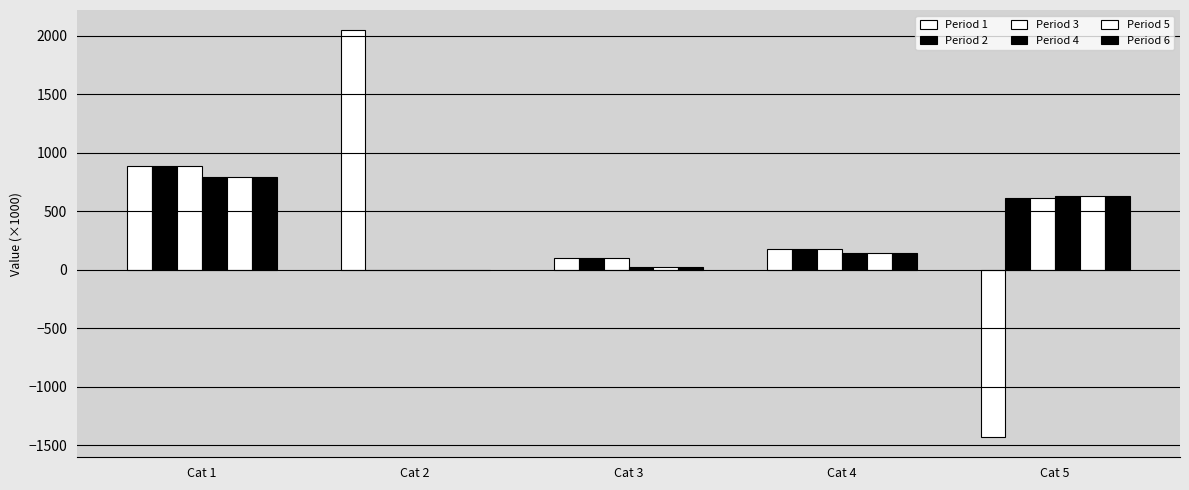

How many groups of bars are there?

5